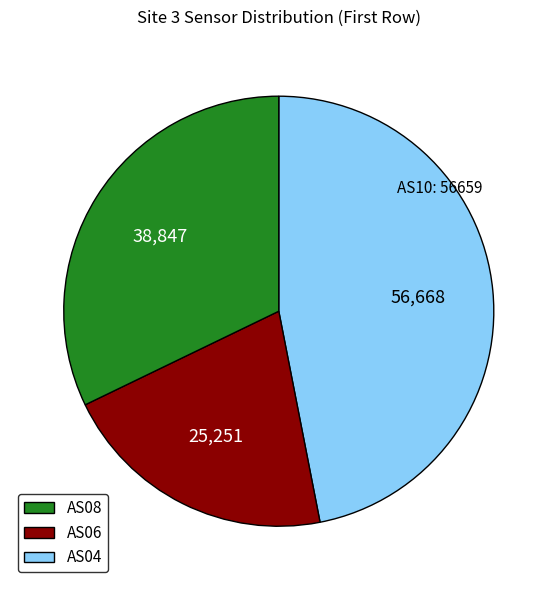

Which has a higher value, AS04 or AS06?

AS04